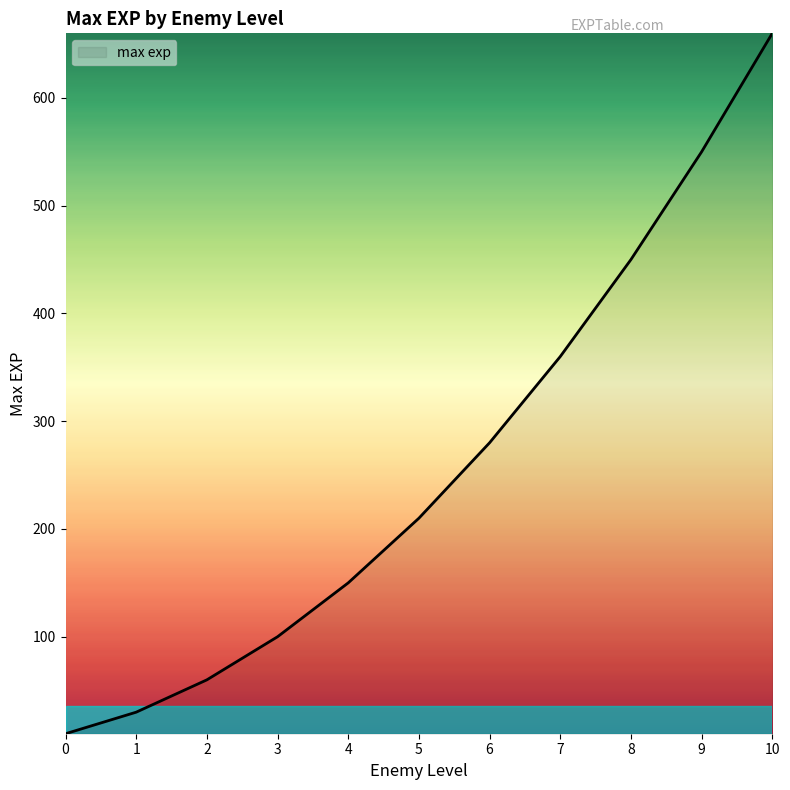

Where is the data nearest to the value 335?

7